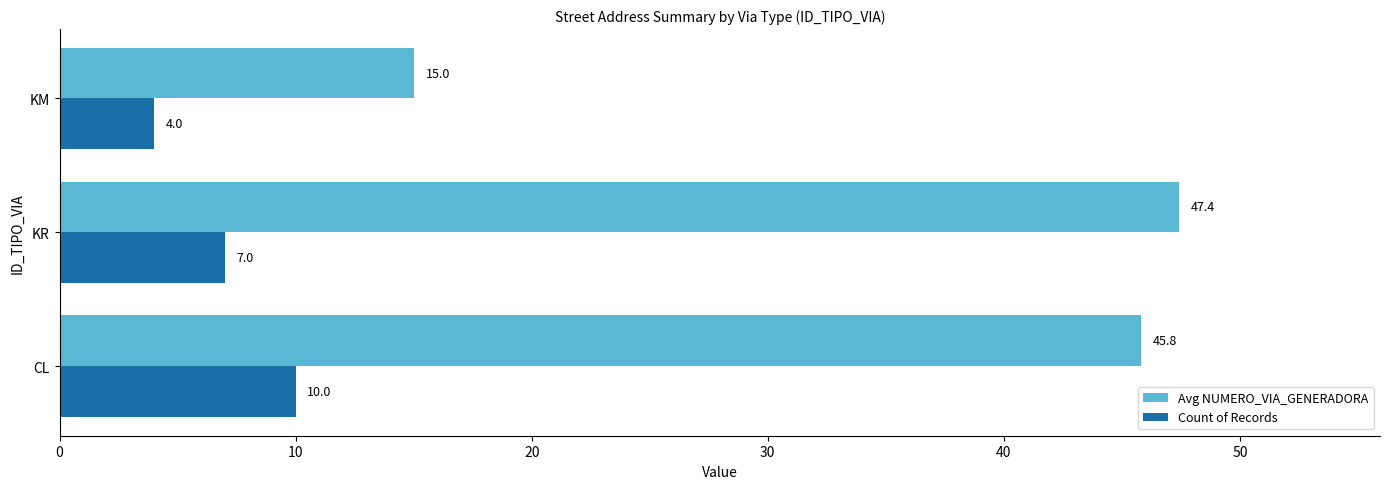

What is the difference between the maximum and second lowest values in the Avg NUMERO_VIA_GENERADORA series?

1.6